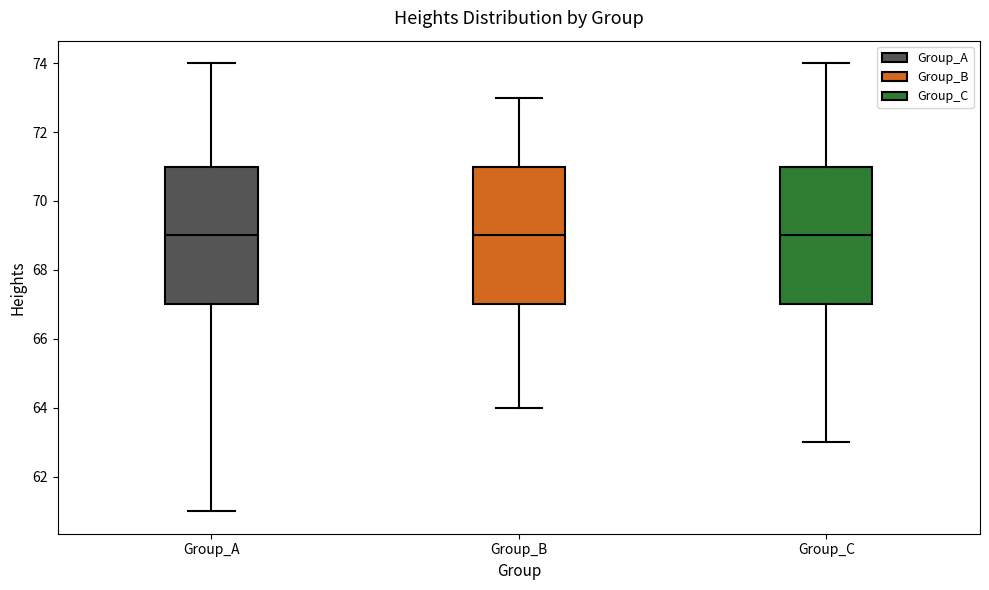

Reading left to right, read every box against the y-axis: the position of its median line, the range the box covers, and the ends of its whiskers. The values are not printed on the chart, so give them approximately, as read against the axis.

Group_A: median 69, box 67 to 71, whiskers 61 to 74
Group_B: median 69, box 67 to 71, whiskers 64 to 73
Group_C: median 69, box 67 to 71, whiskers 63 to 74